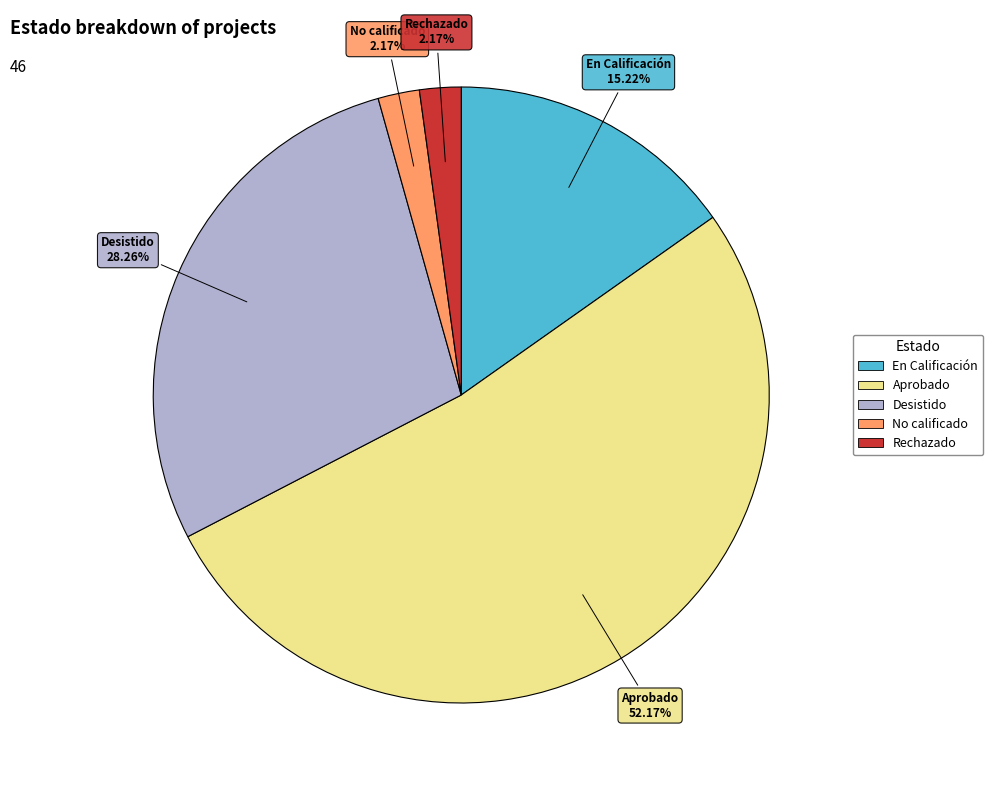

To the nearest percent, what portion does No calificado represent?

2%